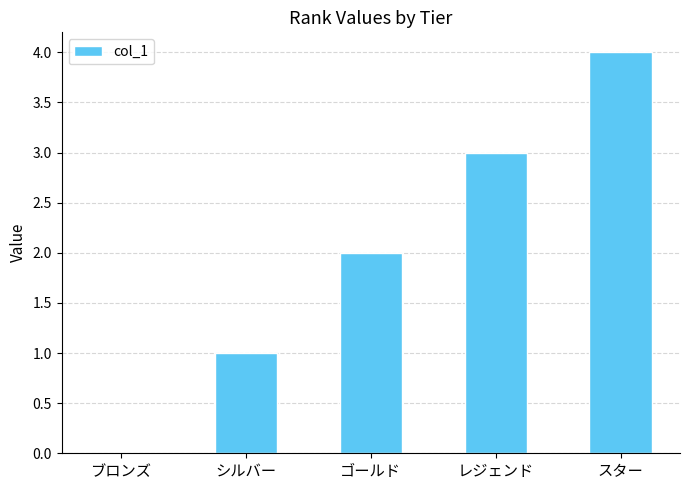

What is the difference between the values at ブロンズ and シルバー?

1